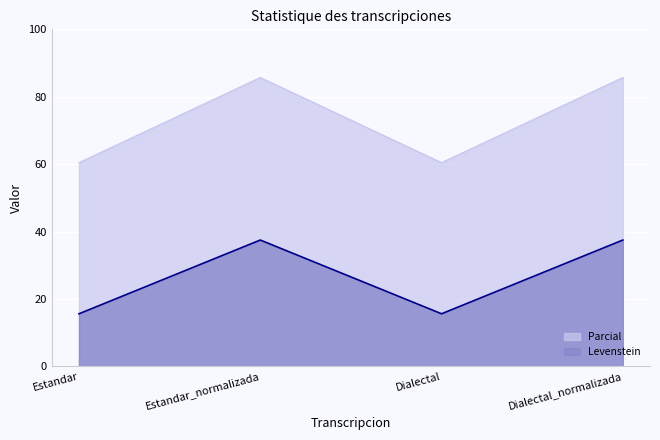

Rank the categories by Parcial value from highest to lowest.

Estandar_normalizada, Dialectal_normalizada, Estandar, Dialectal